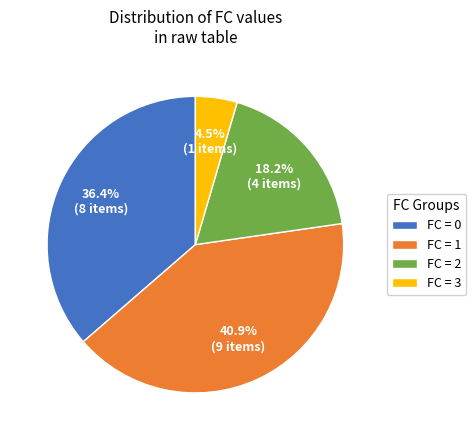

What is the smallest slice in the pie chart?

FC = 3